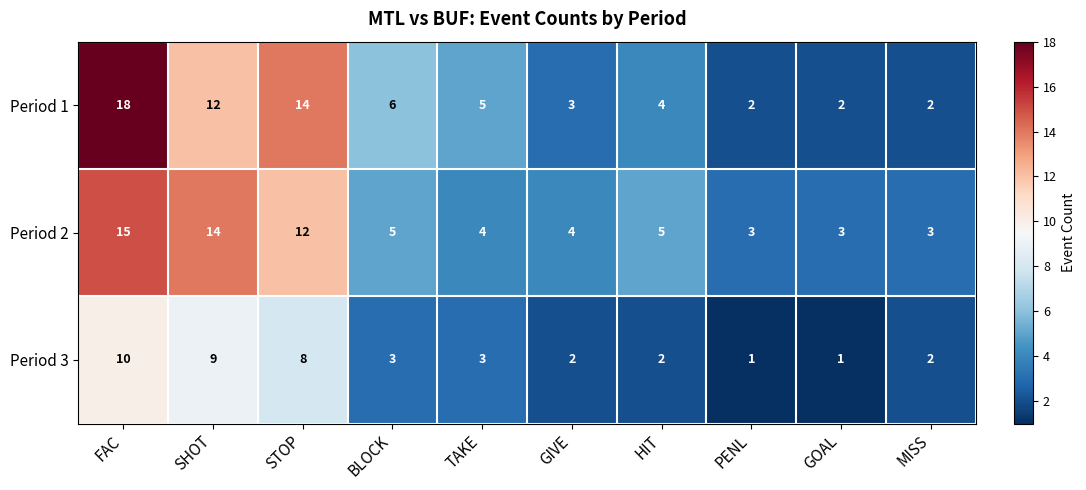

Reading left to right, list all the values displayed in this chart.

Period 1: FAC=18	SHOT=12	STOP=14	BLOCK=6	TAKE=5	GIVE=3	HIT=4	PENL=2	GOAL=2	MISS=2
Period 2: FAC=15	SHOT=14	STOP=12	BLOCK=5	TAKE=4	GIVE=4	HIT=5	PENL=3	GOAL=3	MISS=3
Period 3: FAC=10	SHOT=9	STOP=8	BLOCK=3	TAKE=3	GIVE=2	HIT=2	PENL=1	GOAL=1	MISS=2